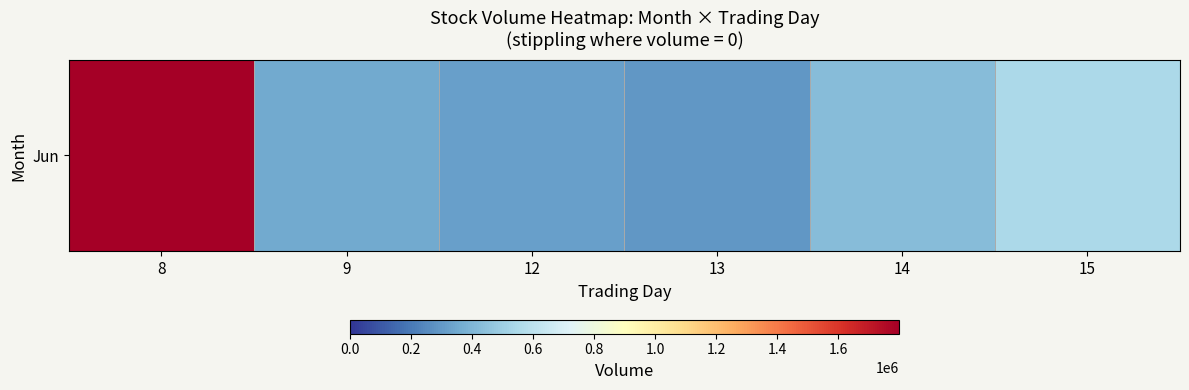

What is the maximum value shown in the chart?

1797891